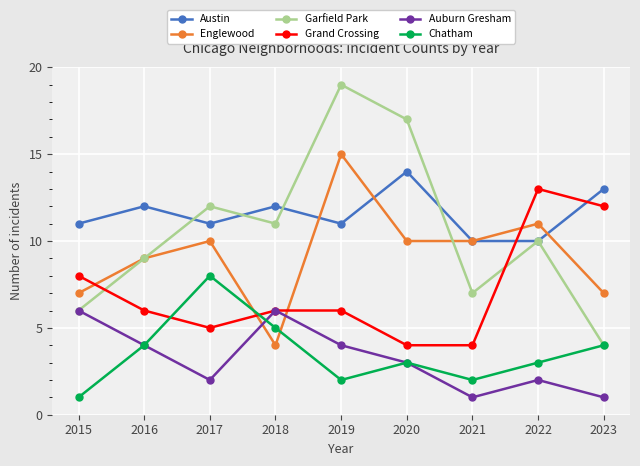

What is the difference between the second highest and second lowest values in the Austin series?

3